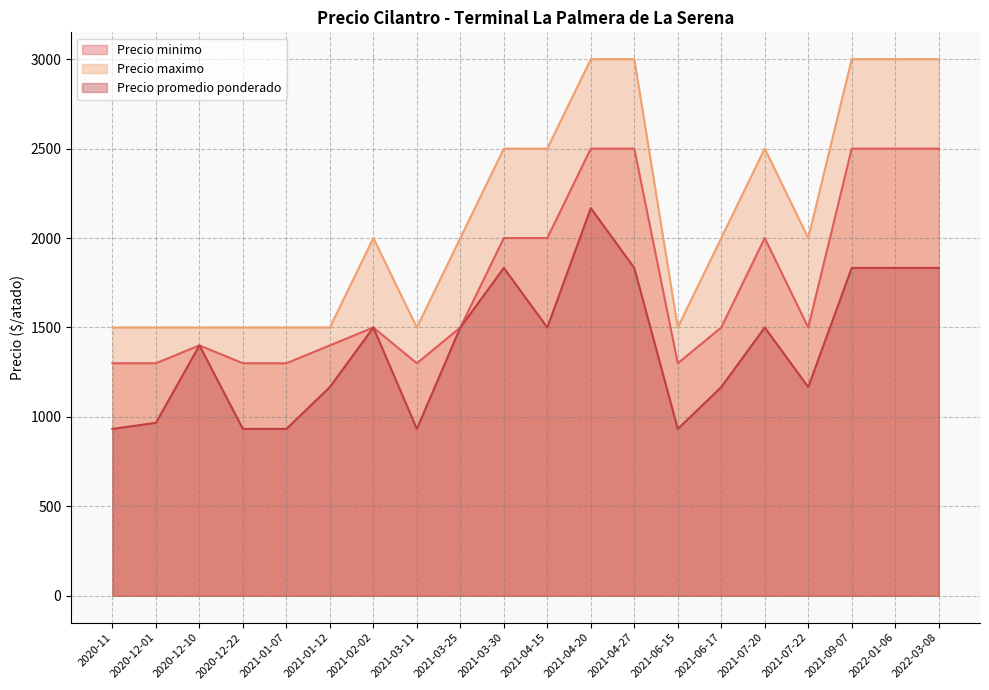

What are all the series names shown in the legend?

Precio minimo, Precio maximo, Precio promedio ponderado